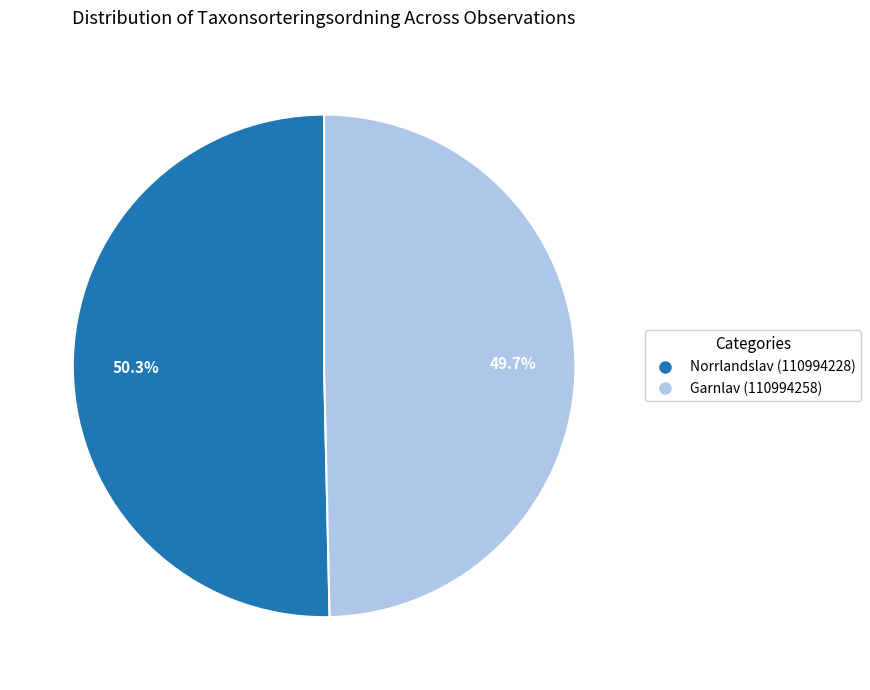

Do Garnlav (110994258) and Norrlandslav (110994228) together represent more than half of the pie?

Yes